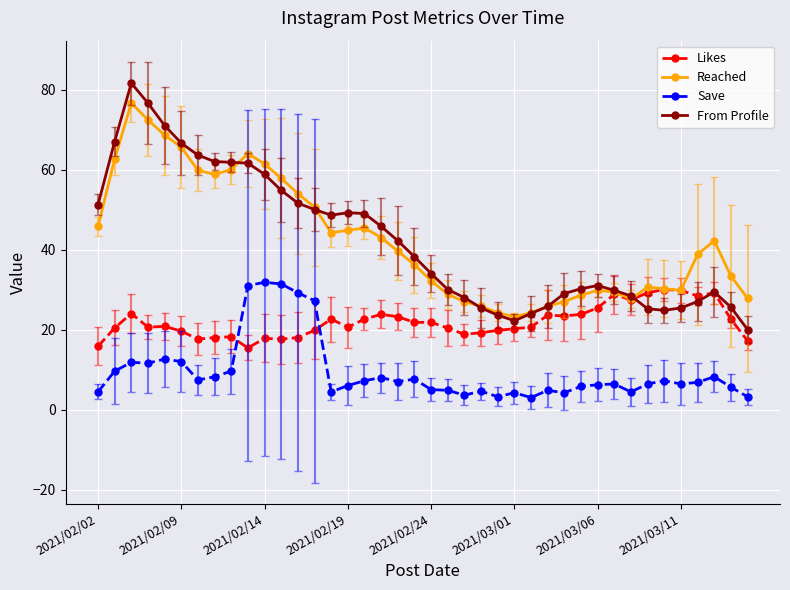

How many data points in From Profile are above 38?

20